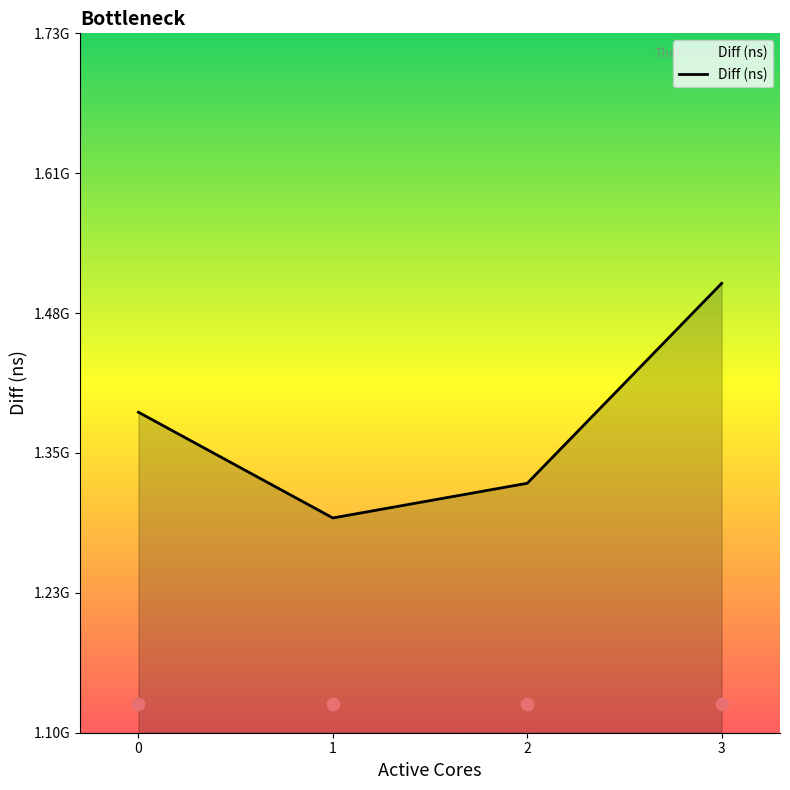

Which has a higher value, 3 or 1?

3